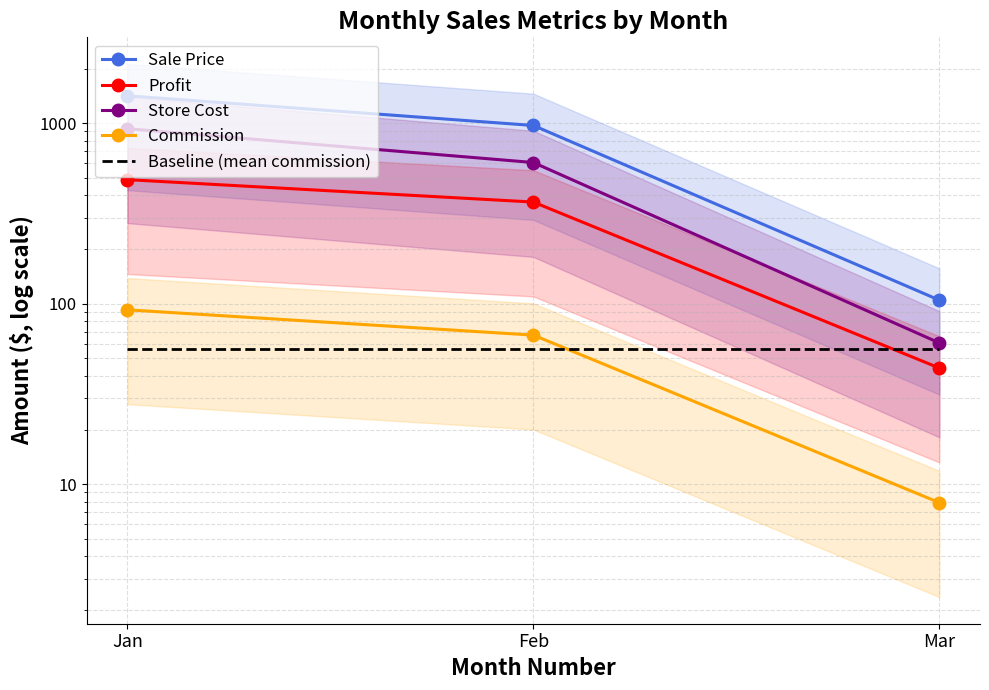

How many values in the Commission series exceed 66?

2